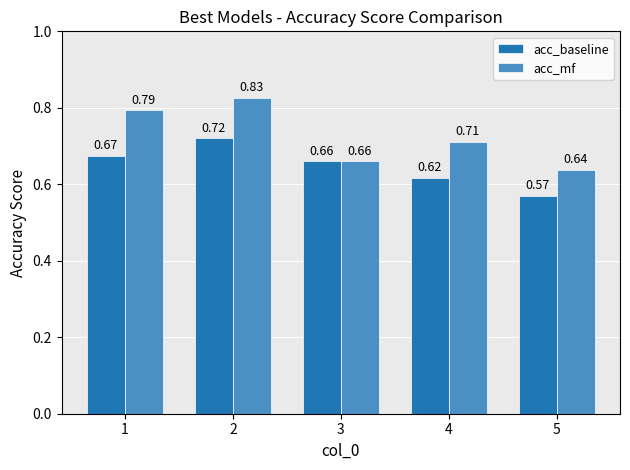

Is the value of acc_baseline at 1 greater than the value of acc_mf at 2?

No